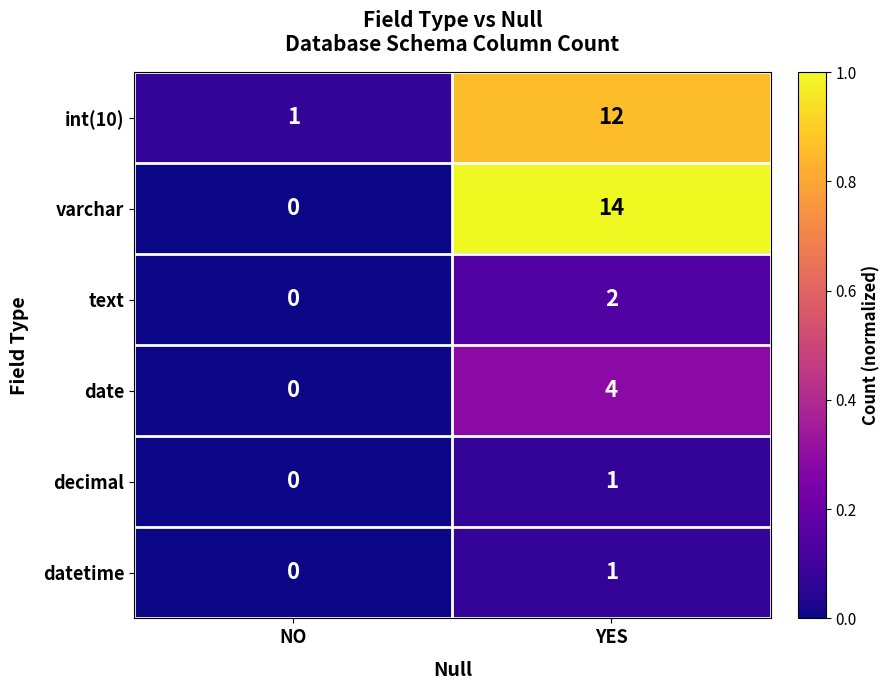

Count the number of categories in the chart.

2